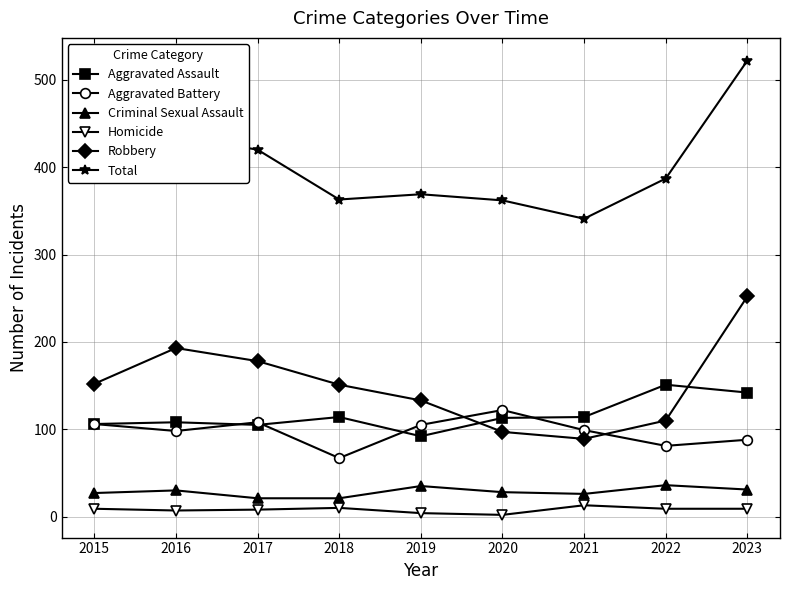

Which series has the largest total across all categories?

Total